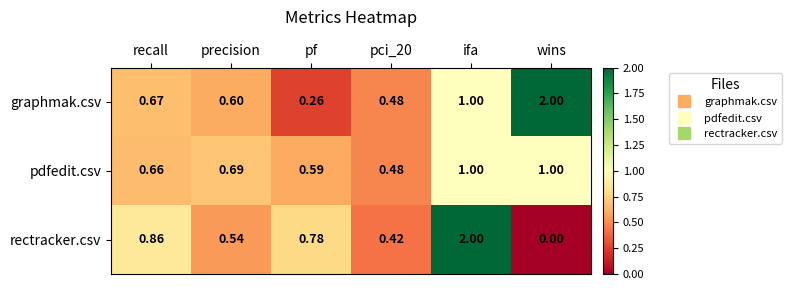

Which series has the largest total across all categories?

graphmak.csv